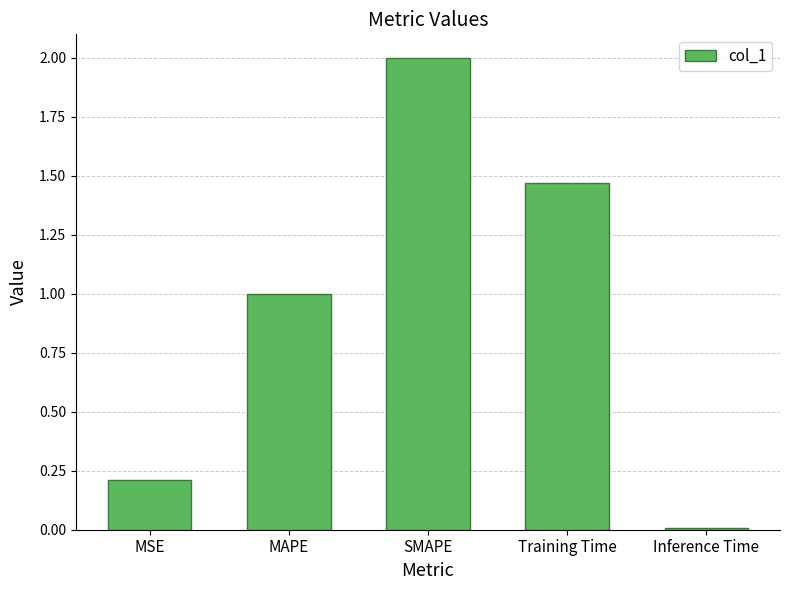

What is the label of the 5th bar from the right?

MSE